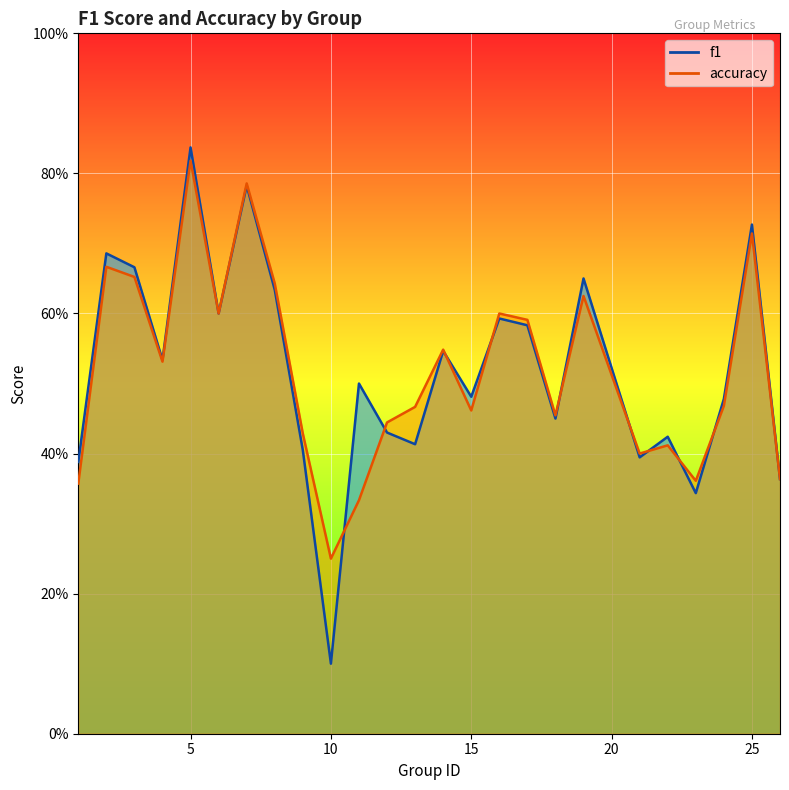

Is the value of accuracy at 12 greater than the value of f1 at 10?

Yes